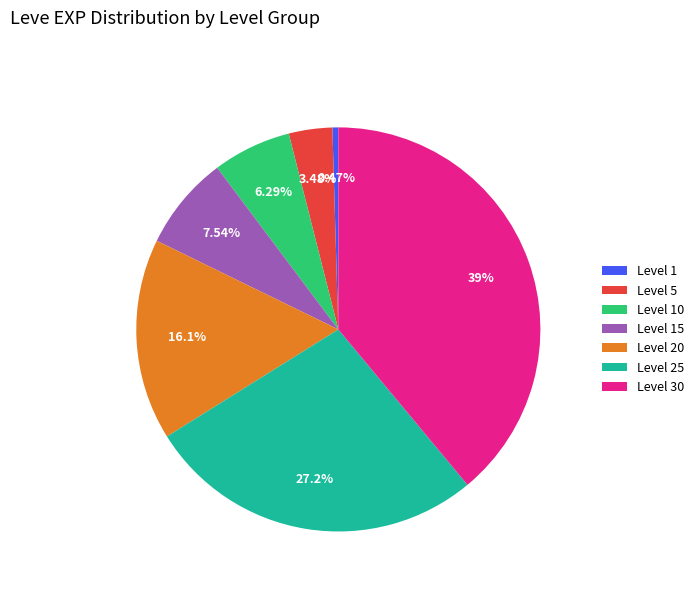

To the nearest percent, what is the average slice percentage?

14%